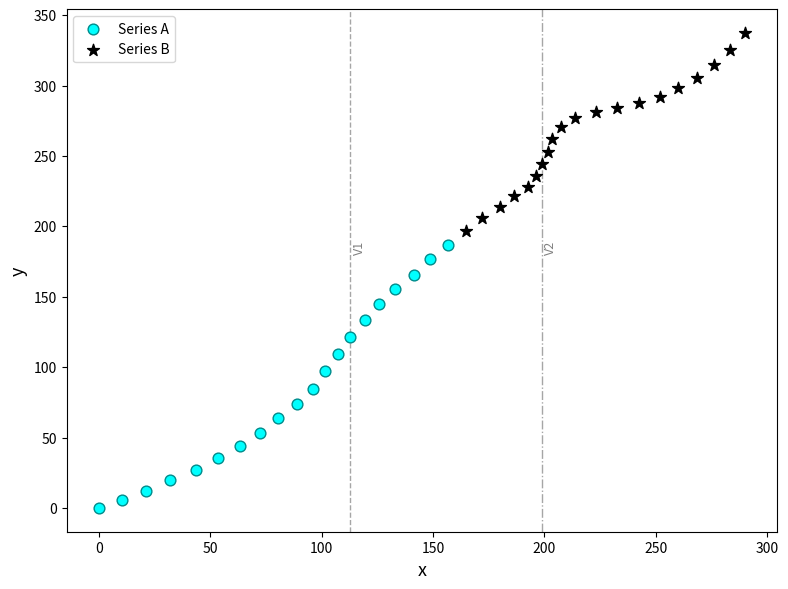

What are all the series names shown in the legend?

Series A, Series B